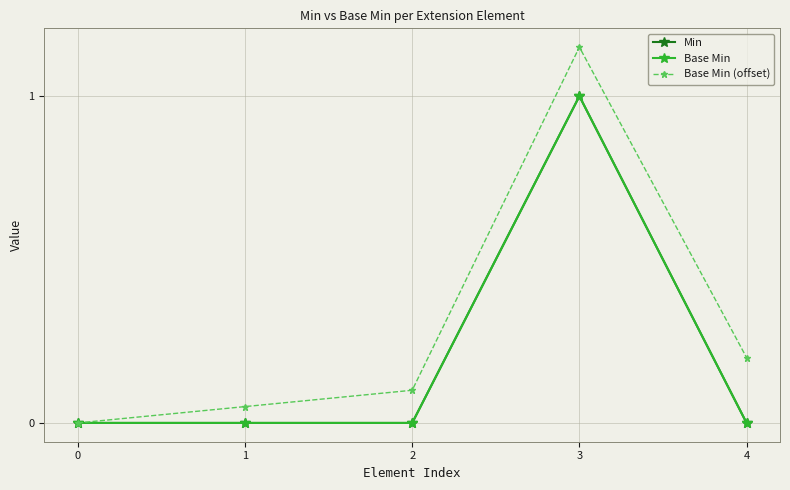

What is the difference between the highest and lowest values at 3?

0.1